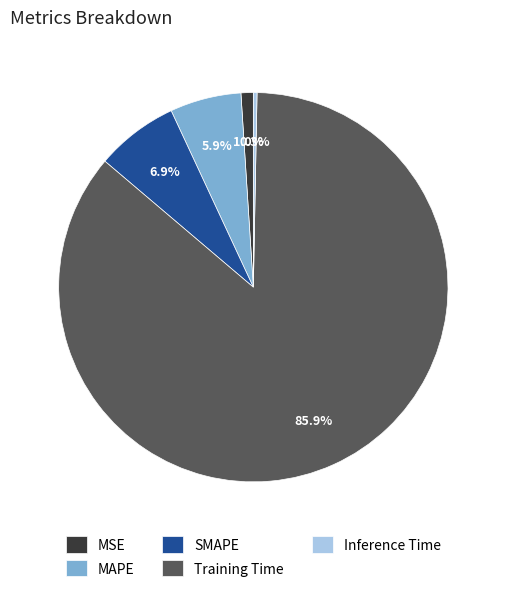

The SMAPE slice represents 19% of the pie. True or false?

False